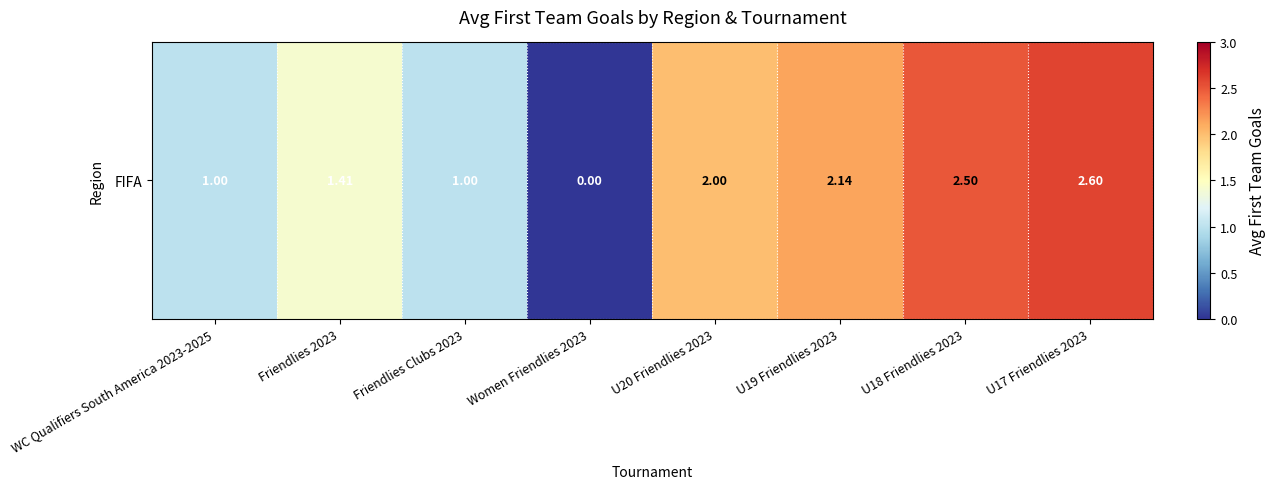

Reading left to right, transcribe all the data shown in this chart.

1.0	1.4	1.0	0.0	2.0	2.1	2.5	2.6